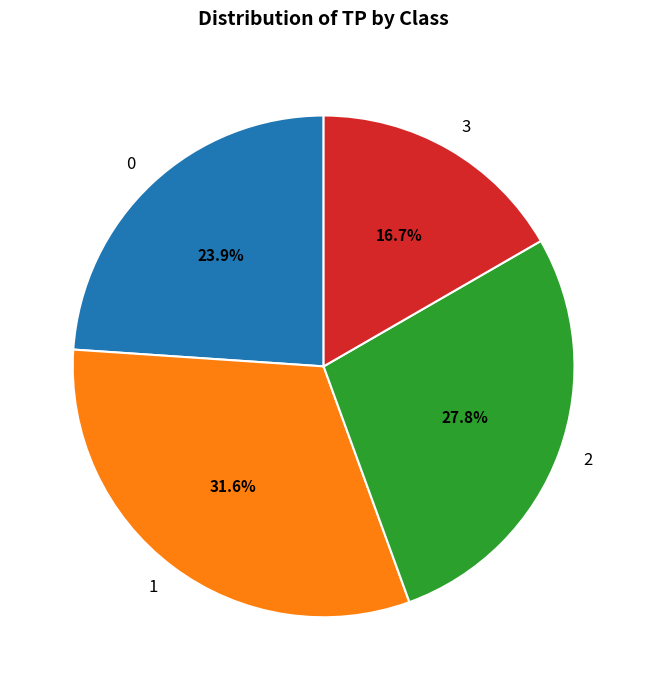

Which slice is the smallest?

3